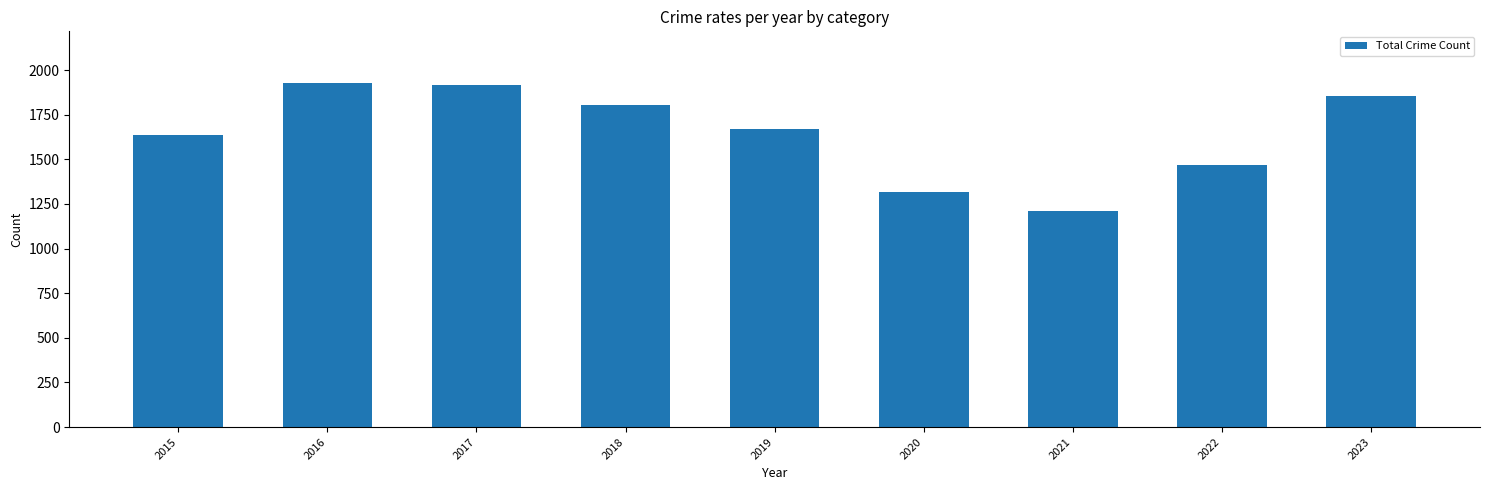

What is the greatest value displayed?

1928